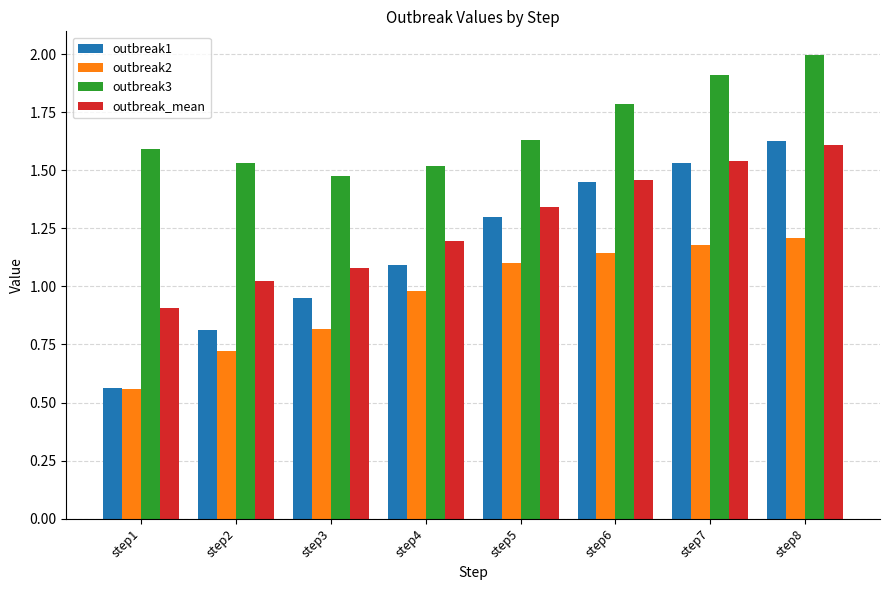

At which category is the sum across all series the highest?

step8